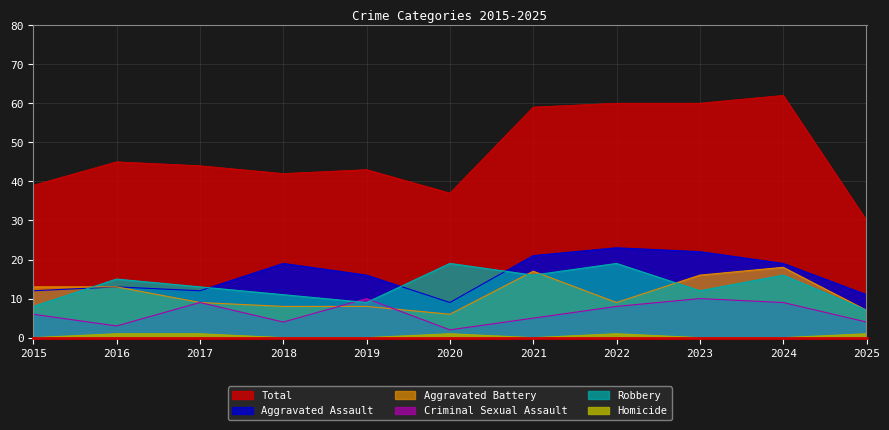

At how many categories does at least one series exceed 32?

10